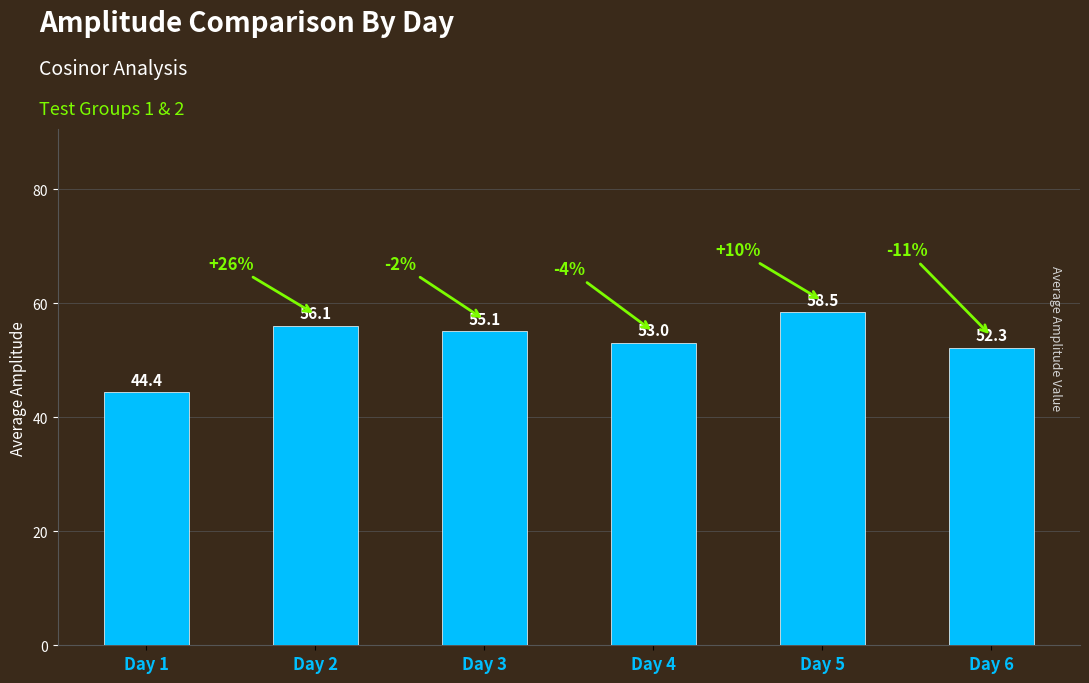

Count the number of data series in this chart.

1